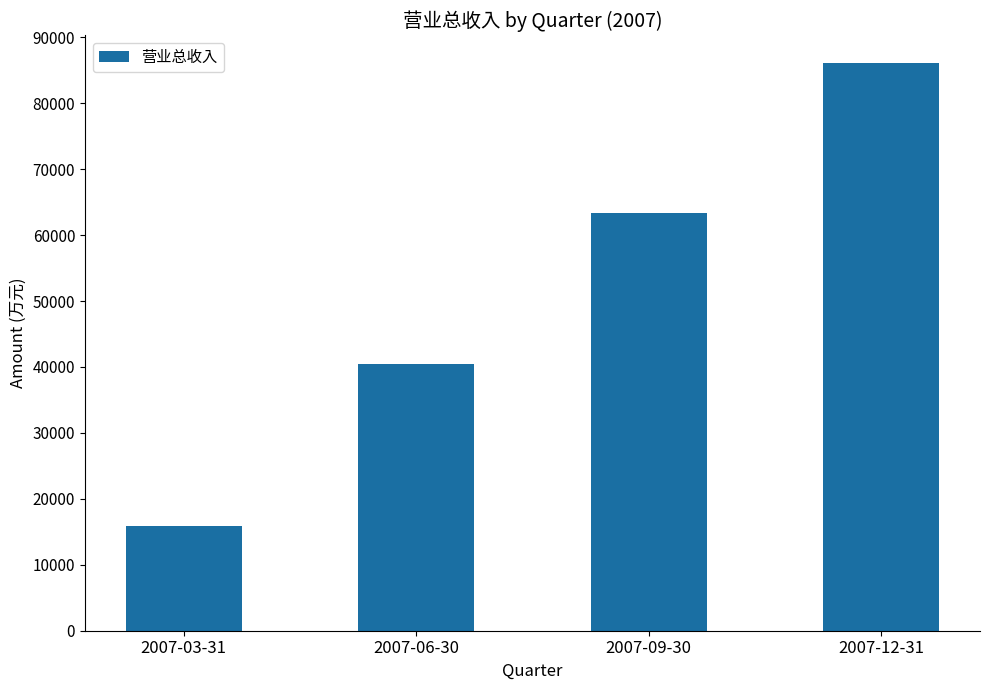

What is the difference between the maximum and minimum values?

70170